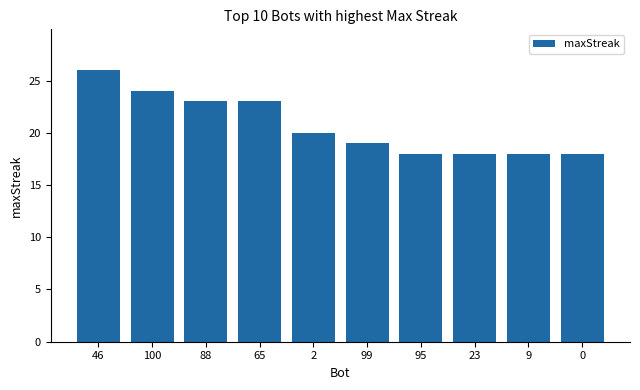

How many data points does each series have?

10